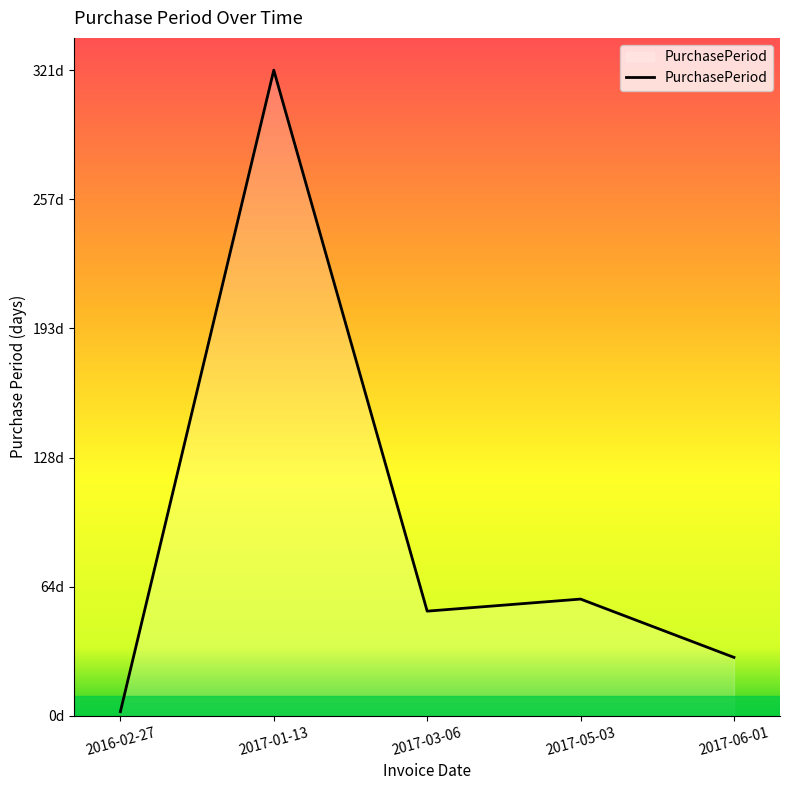

The chart shows a value of 321 at 2017-01-13. True or false?

True